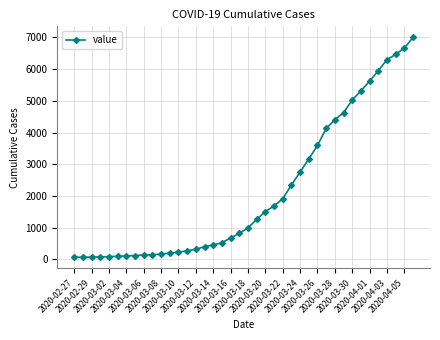

Is this an area chart (filled region under the line)?

No